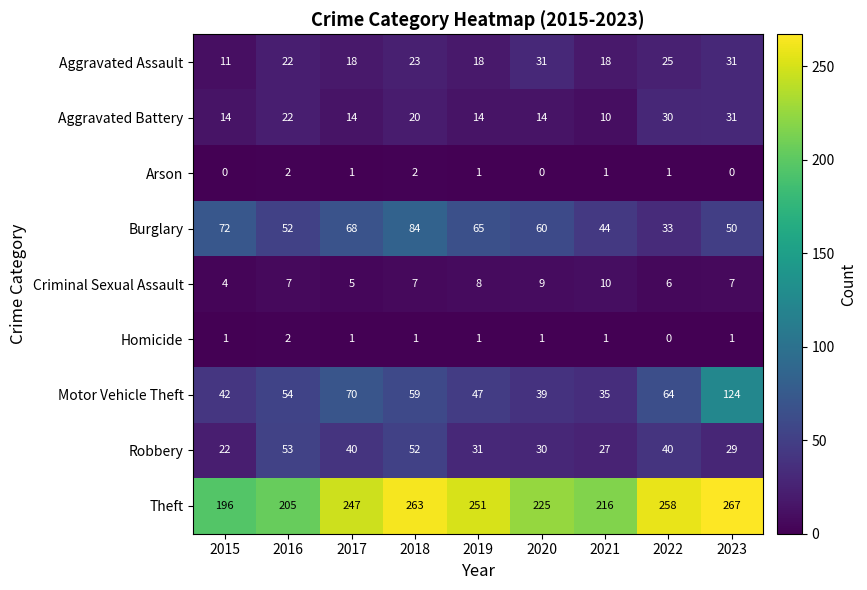

At how many categories does at least one series exceed 20?

9